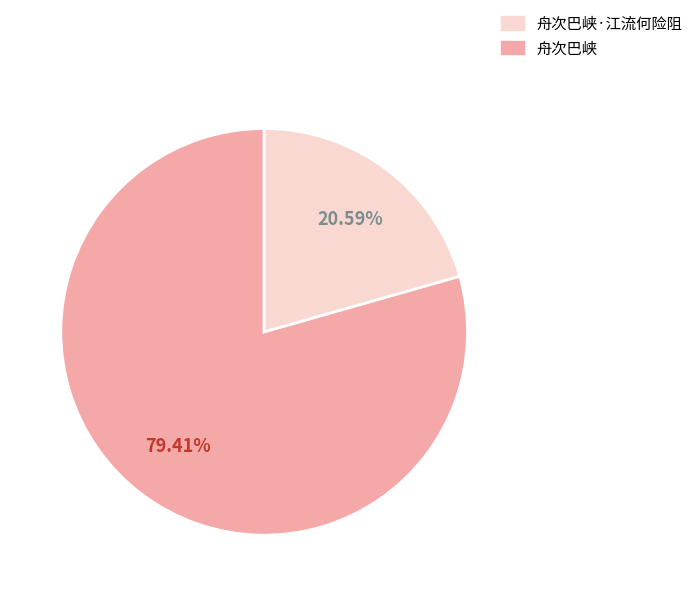

Does any single category account for the majority?

Yes